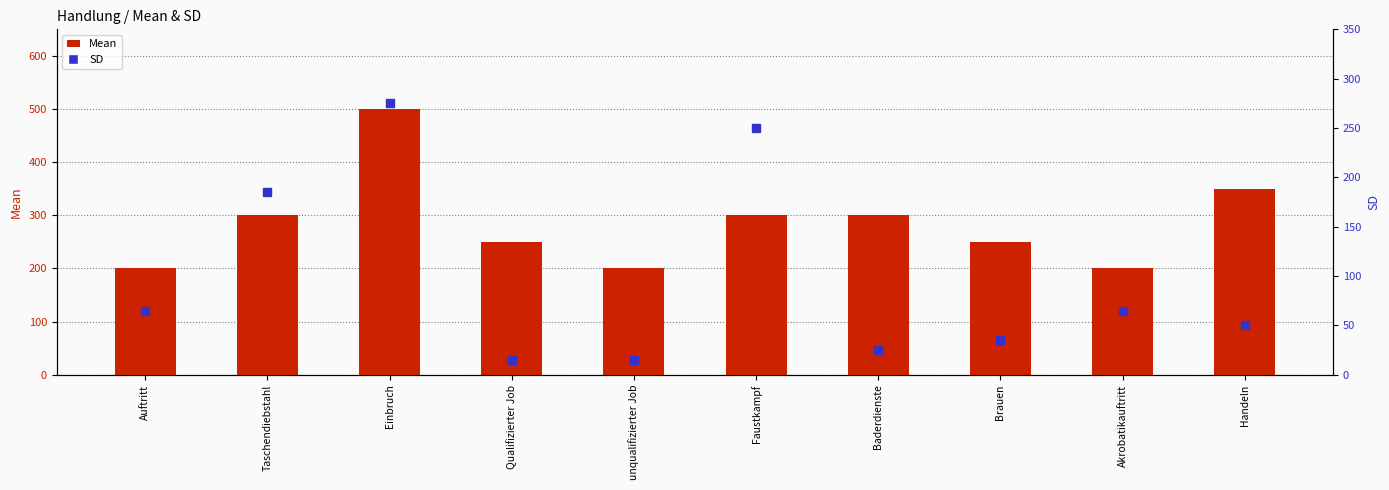

Which series has the largest total across all categories?

Mean